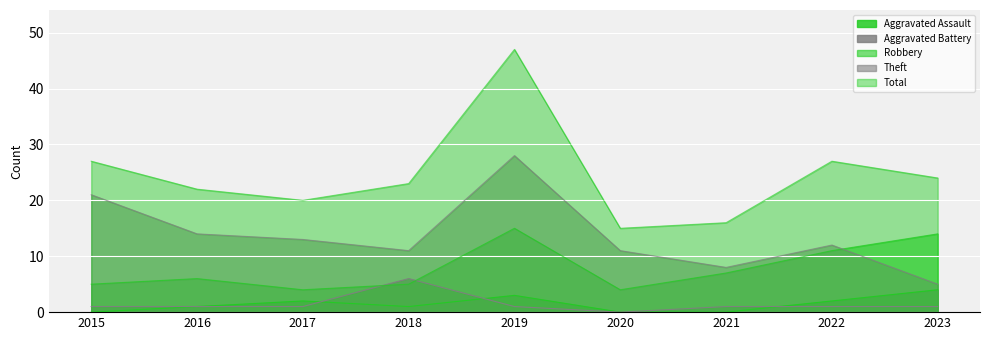

True or false: Aggravated Assault has a value of 1 at 2022.

False